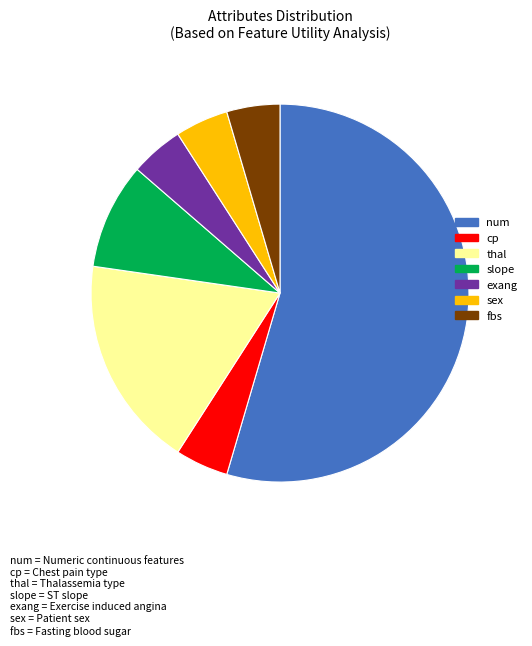

Which slice is the largest?

num